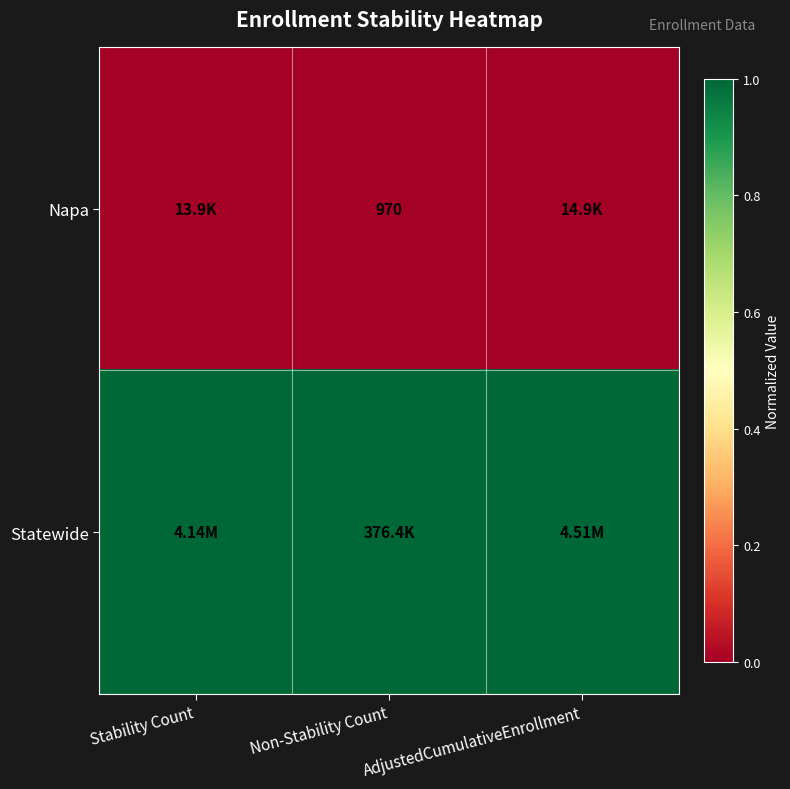

Count the number of categories in the chart.

3